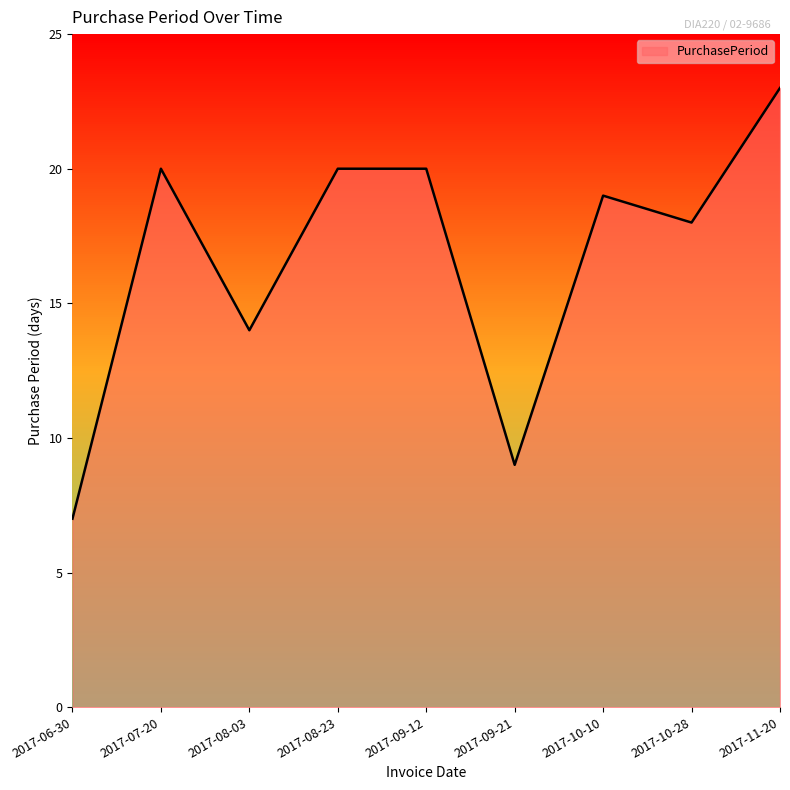

What is the difference between the maximum and minimum values?

16